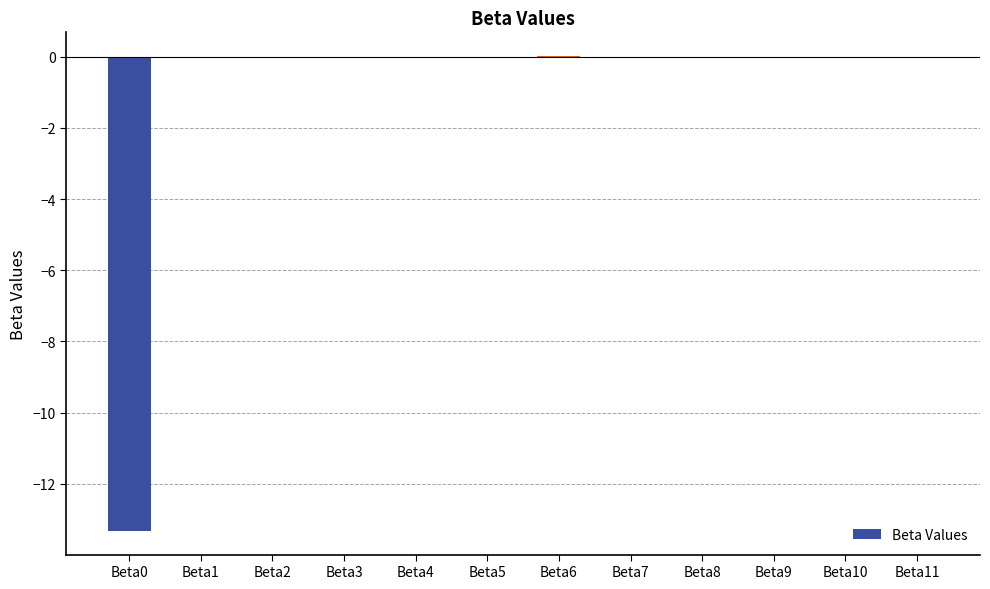

The value at Beta9 is -0.0. True or false?

True